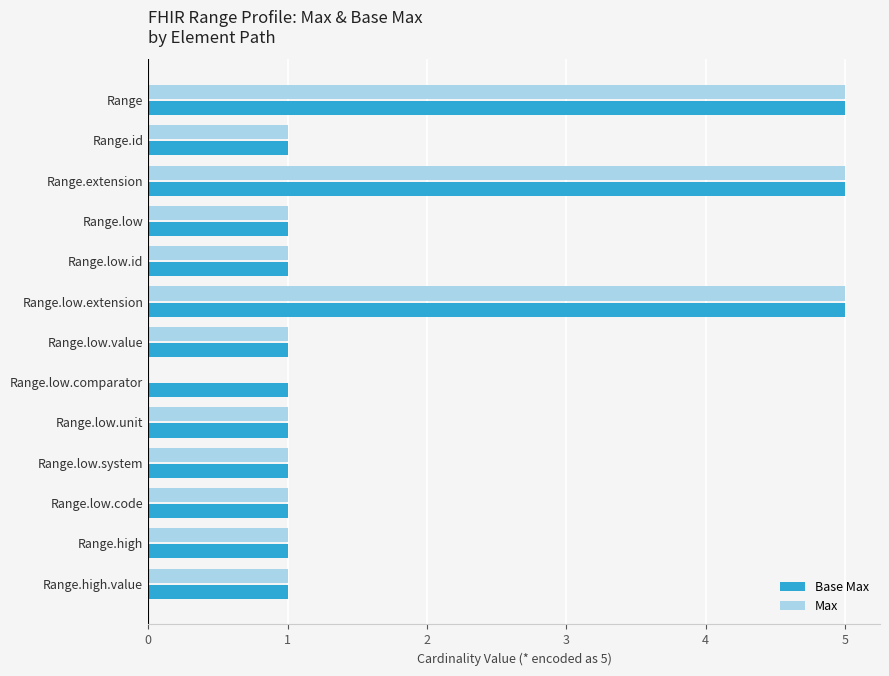

How many Base Max values are between 1 and 2?

10